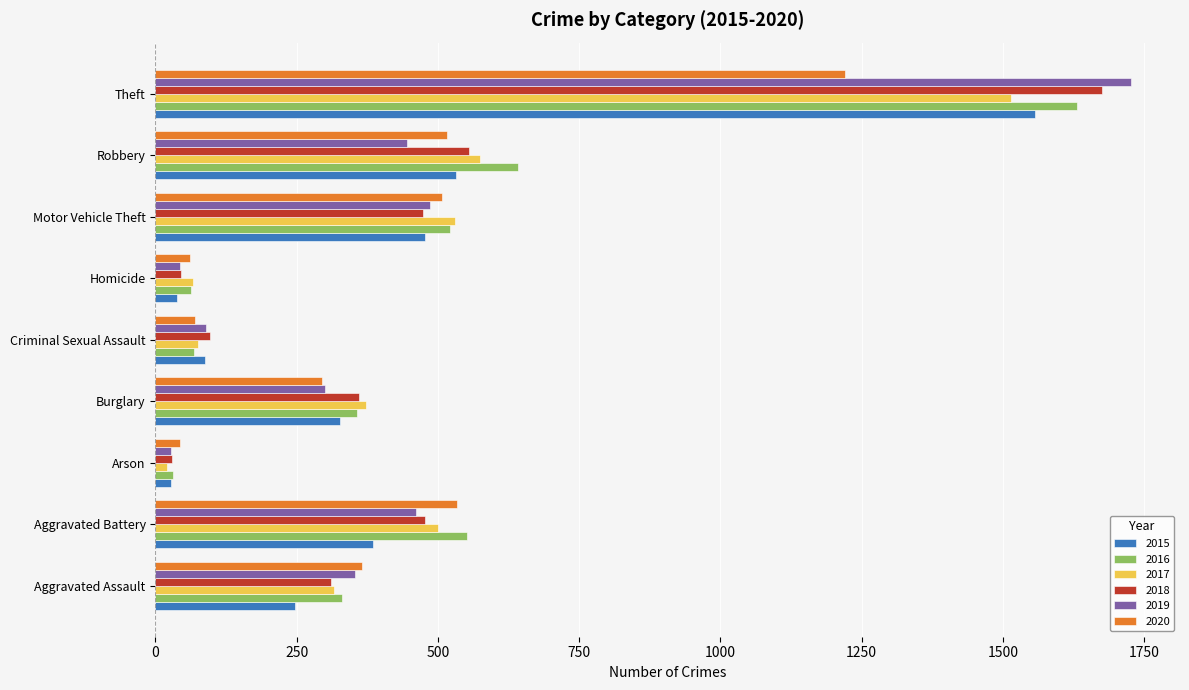

What is the minimum value shown in the chart?

20